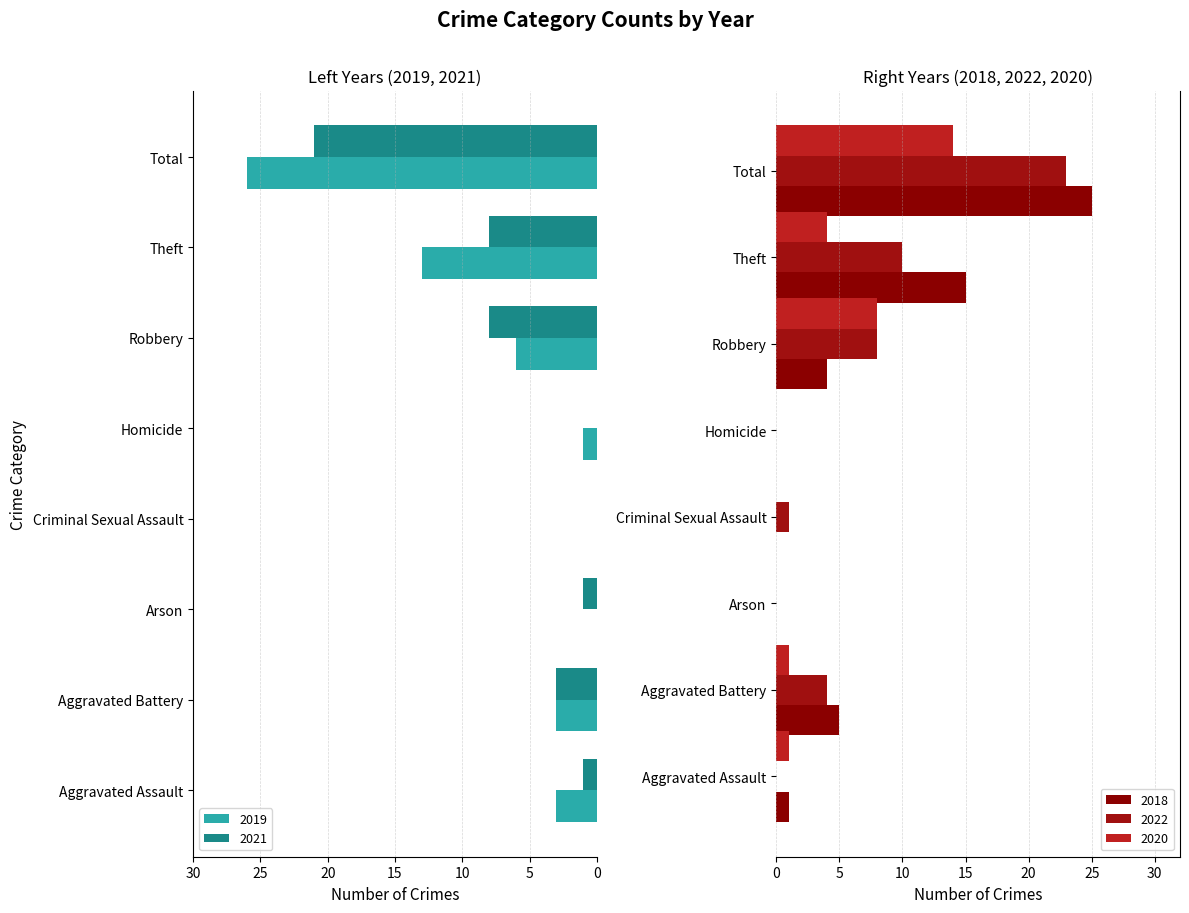

Reading left to right, list all the values displayed in this chart.

2019: -3	-3	0	0	-1	-6	-13	-26
2021: -1	-3	-1	0	0	-8	-8	-21
2018: 1	5	0	0	0	4	15	25
2022: 0	4	0	1	0	8	10	23
2020: 1	1	0	0	0	8	4	14